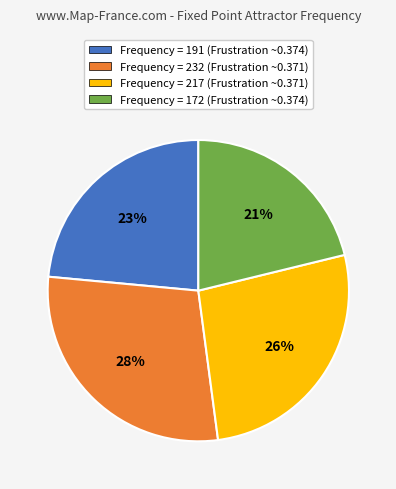

Which category has the biggest portion of the pie?

Frequency 232